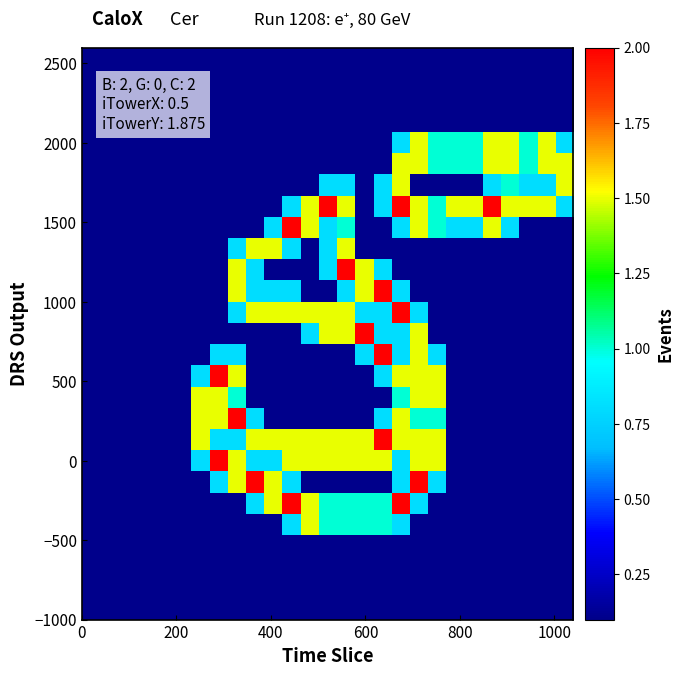

What is the maximum value shown in the chart?

2.0